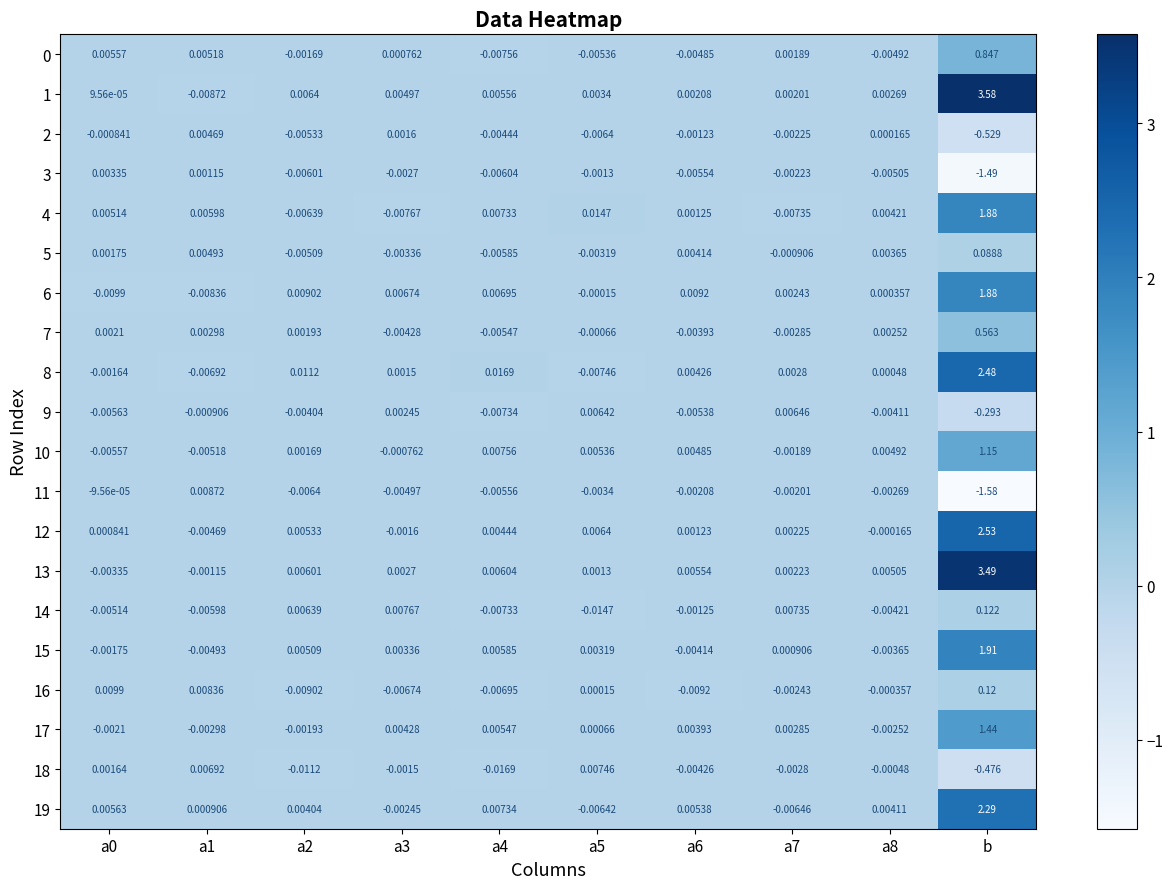

Which category has the highest value across all series?

b